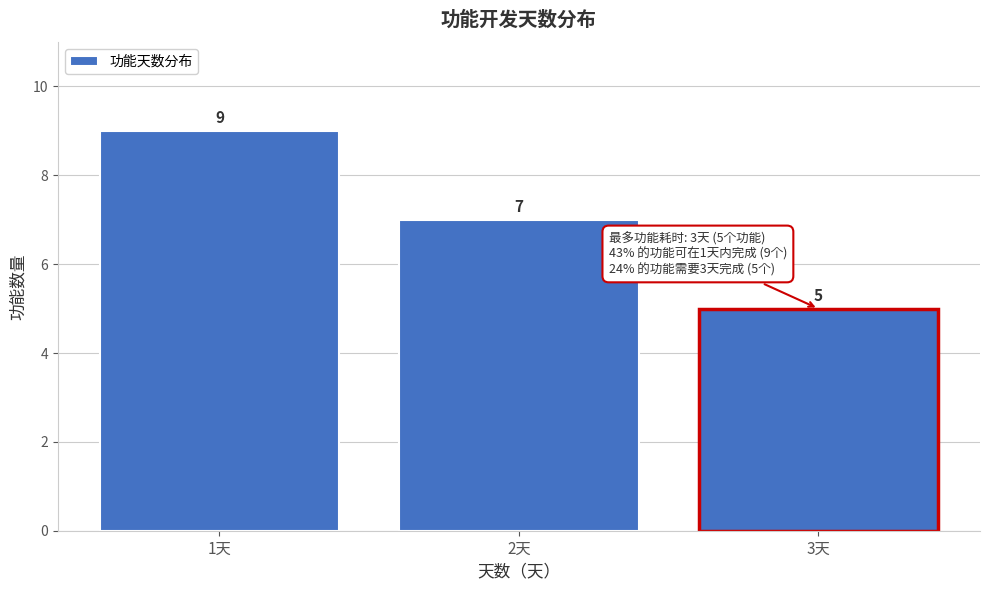

Reading left to right, transcribe all the data shown in this chart.

1天=9	2天=7	3天=5